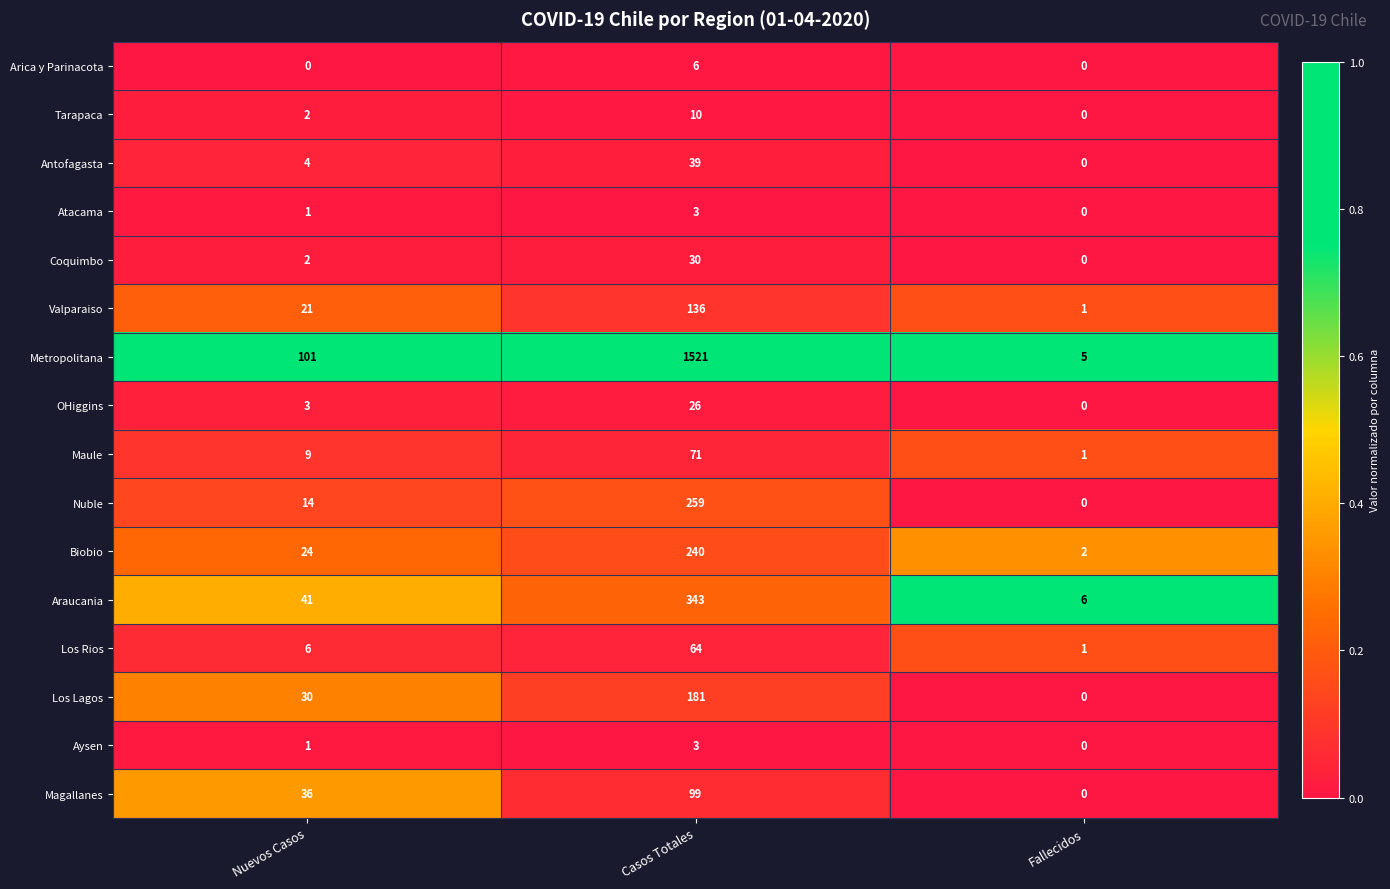

True or false: Nuble has a value of 259 at Casos Totales.

True